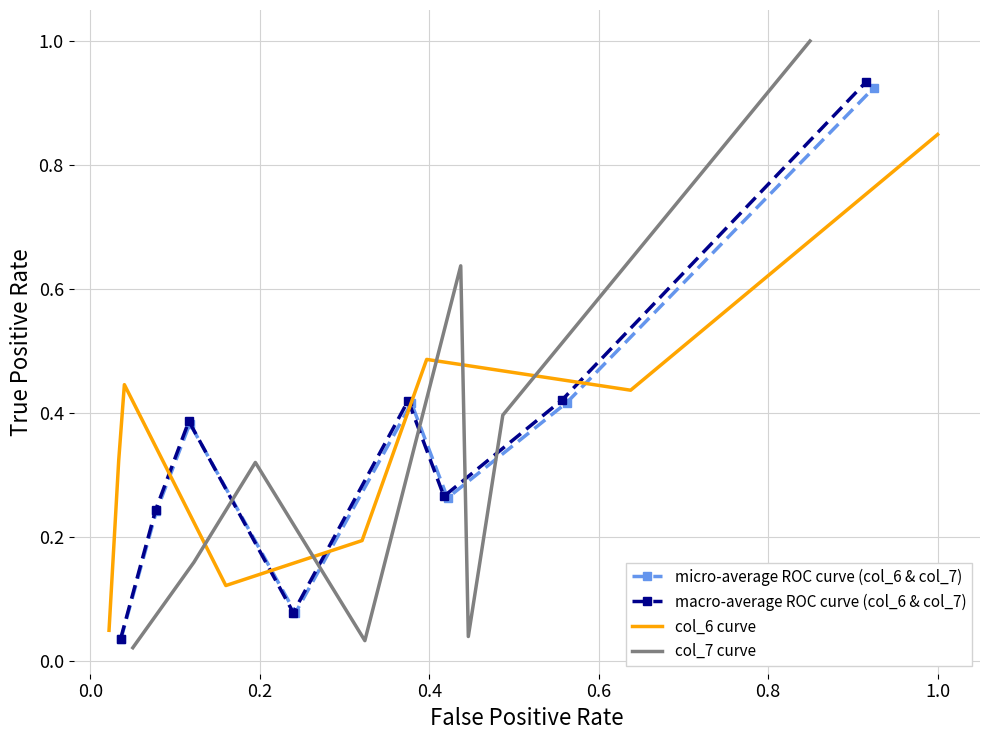

How many distinct data groups are displayed?

4